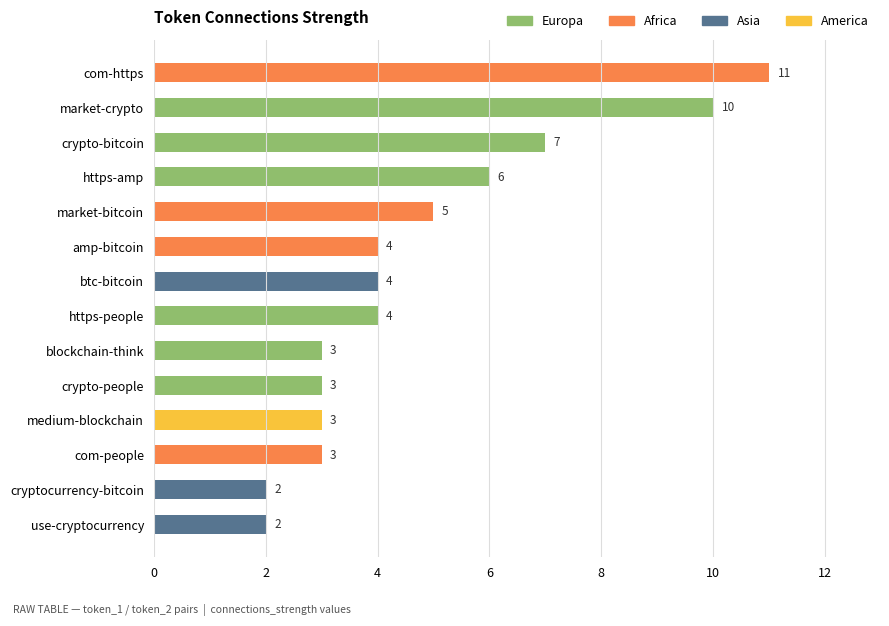

Does the chart contain stacked bars?

No